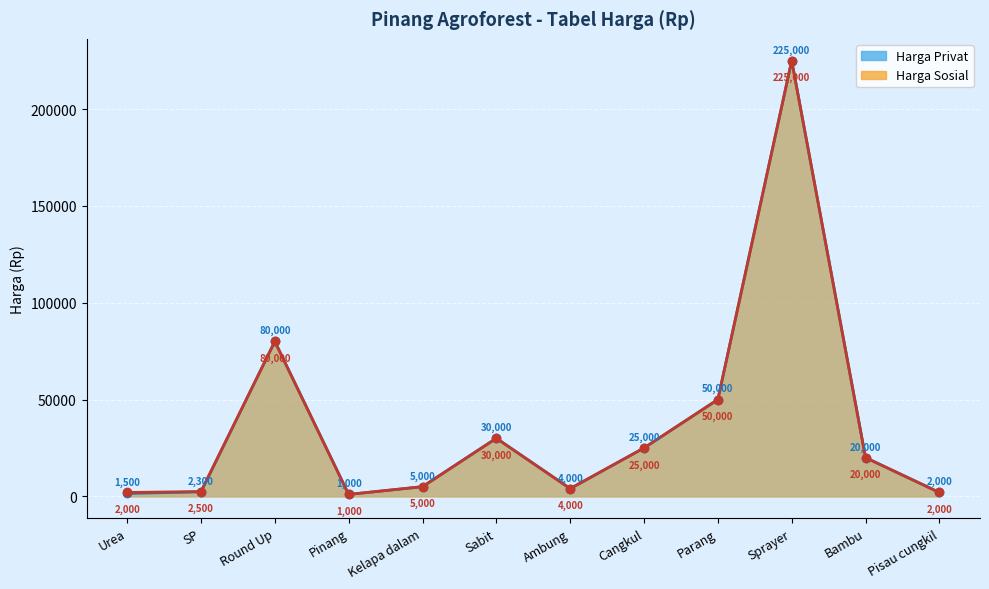

Count the number of categories in the chart.

12